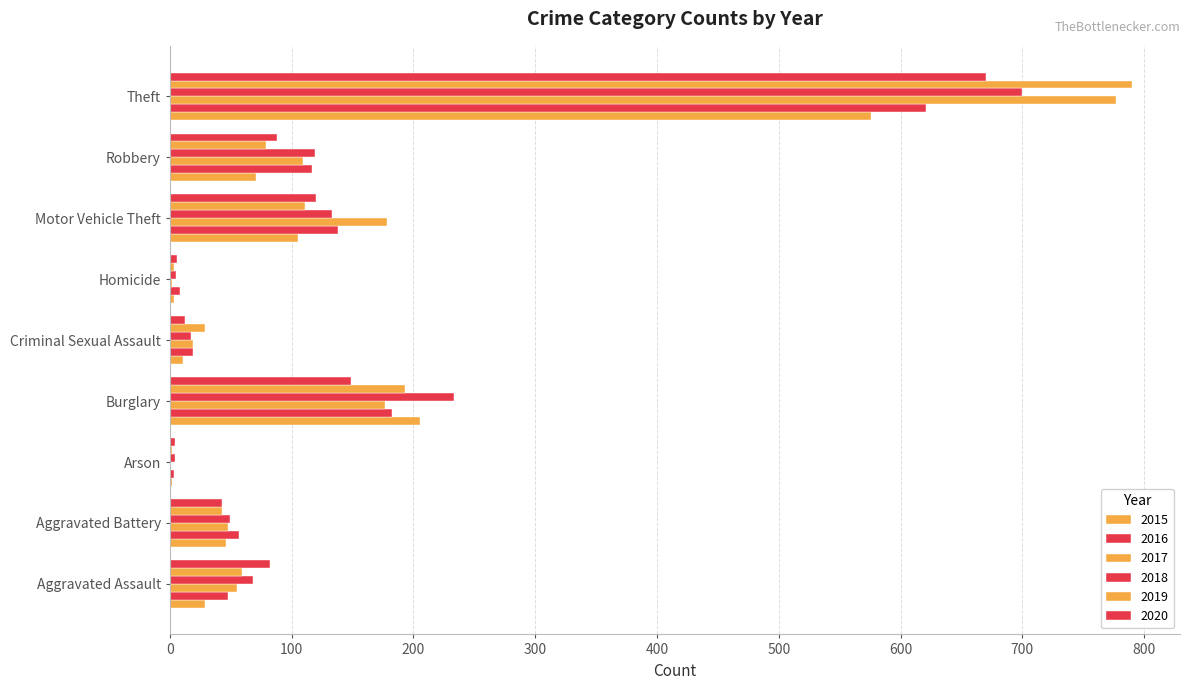

Count the number of data series in this chart.

6